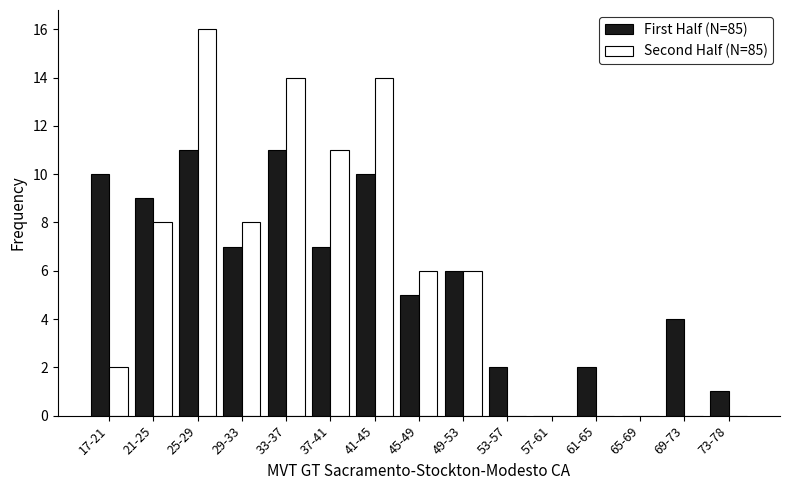

Reading left to right, extract all data points from this chart.

First Half (N=85): 17-21=10	21-25=9	25-29=11	29-33=7	33-37=11	37-41=7	41-45=10	45-49=5	49-53=6	53-57=2	57-61=0	61-65=2	65-69=0	69-73=4	73-78=1
Second Half (N=85): 17-21=2	21-25=8	25-29=16	29-33=8	33-37=14	37-41=11	41-45=14	45-49=6	49-53=6	53-57=0	57-61=0	61-65=0	65-69=0	69-73=0	73-78=0